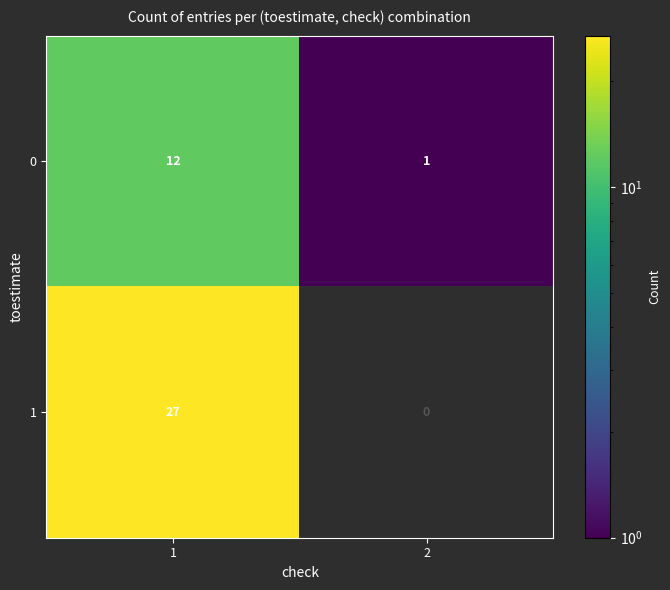

True or false: 1 has a value of 37 at 1.

False